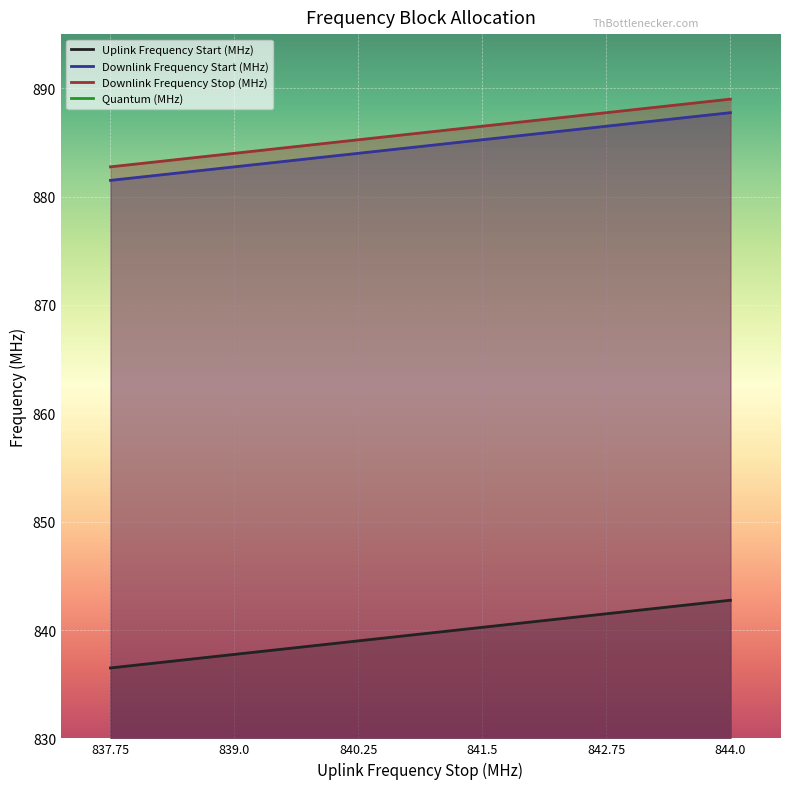

At how many categories does at least one series exceed 862?

6